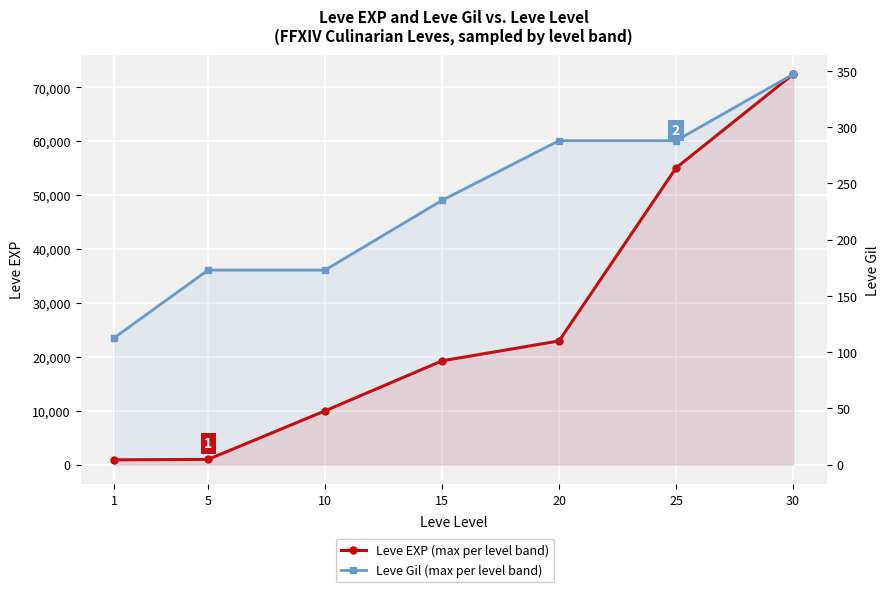

Where does the Leve EXP (max per level band) series first go above 19270?

20